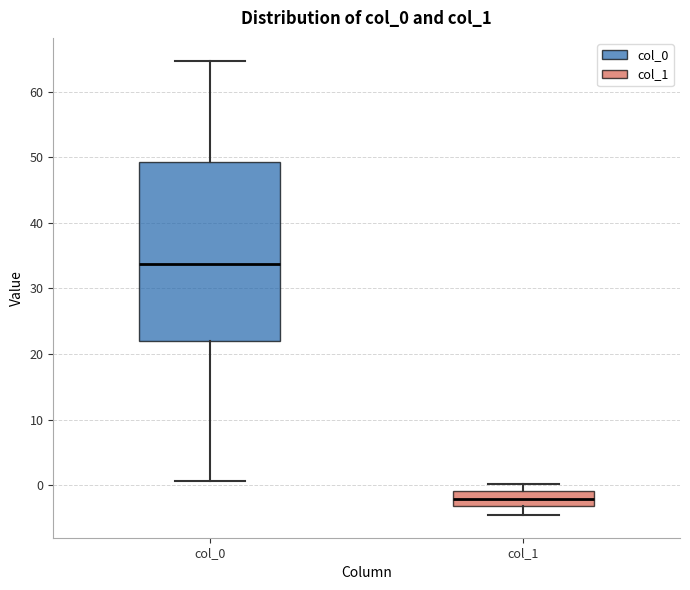

Reading left to right, transcribe this box plot: for each box, give where its median line is, the range the box spans, and where its two whiskers end, as read against the y-axis. The values are not printed on the chart, so give them approximately, as read against the axis.

col_0: median 34, box 22 to 49, whiskers 1 to 65
col_1: median -2, box -3 to -1, whiskers -5 to 0